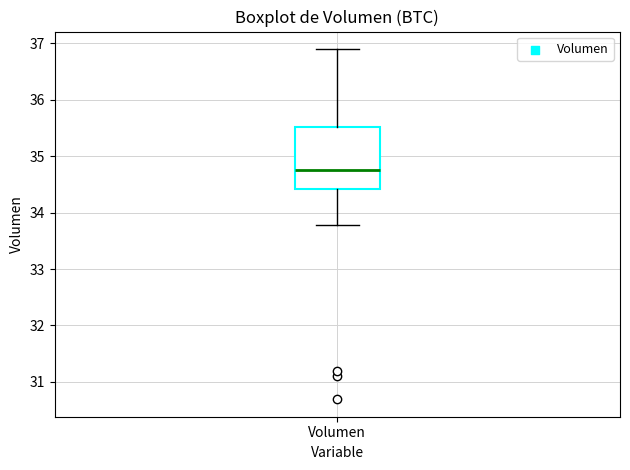

Where does the lower whisker of the box for Volumen end on the y-axis? The values are not printed on the chart, so give them approximately, as read against the axis.

33.8